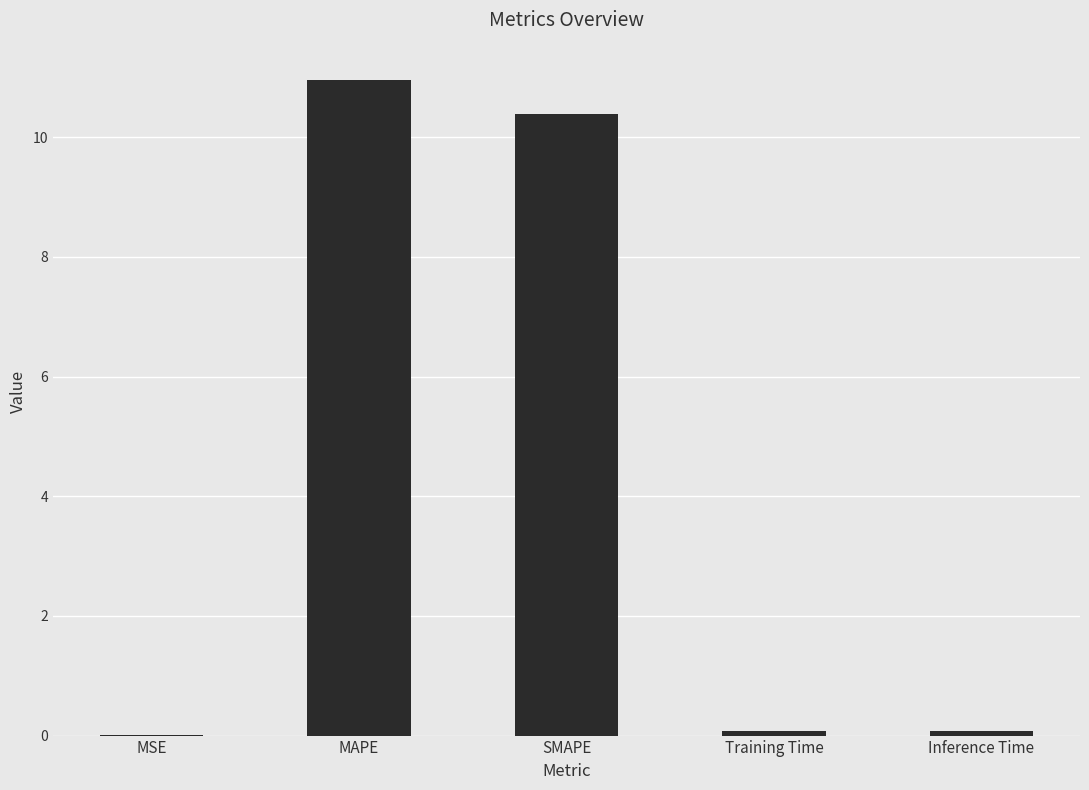

What is the sum of all values?

21.5